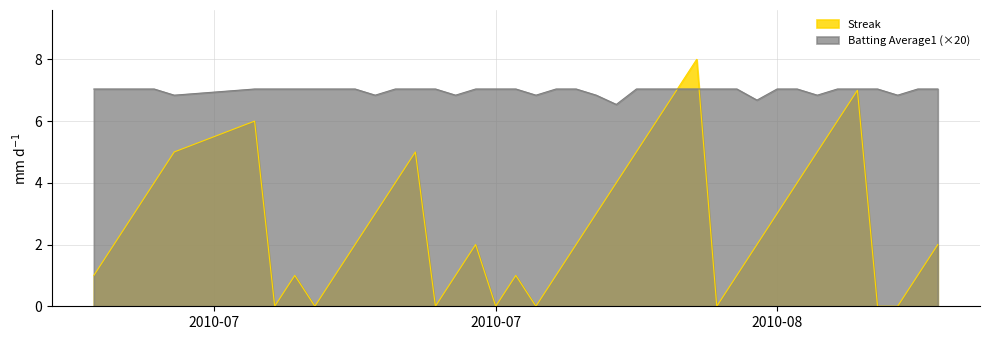

How many times do Batting Average1 and Streak cross each other?

2